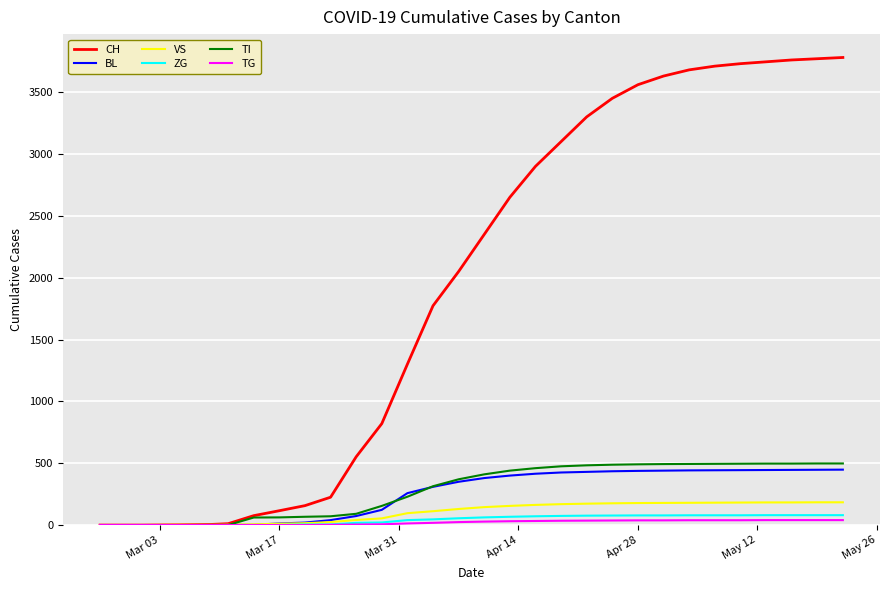

What is the highest value of the BL series?

448